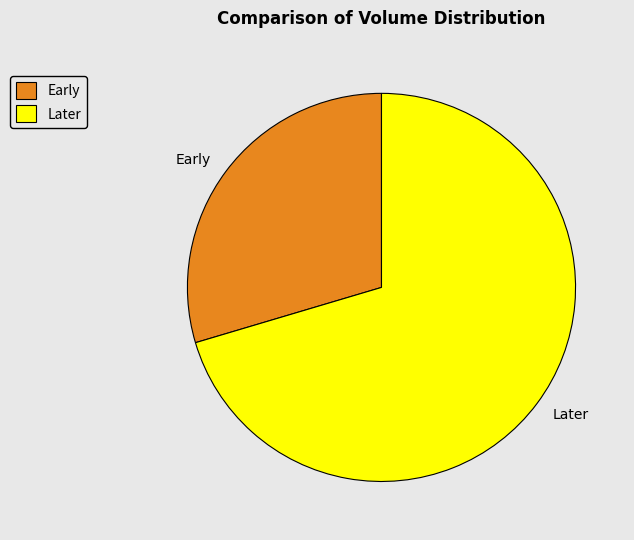

Is there any slice that represents more than half of the pie?

Yes